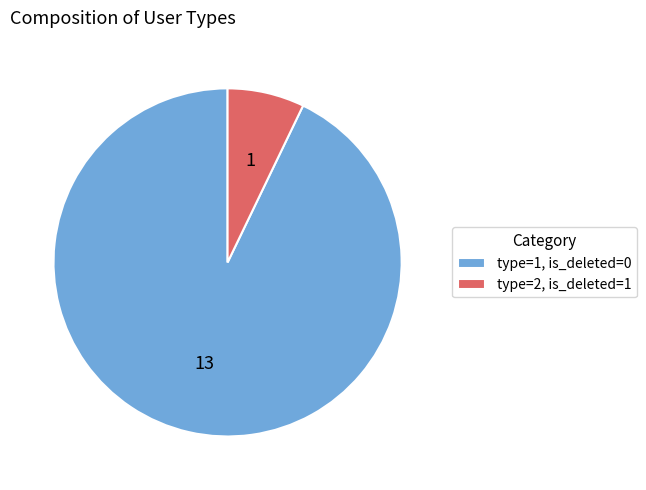

The type=1, is_deleted=0 slice represents 72% of the pie. True or false?

False